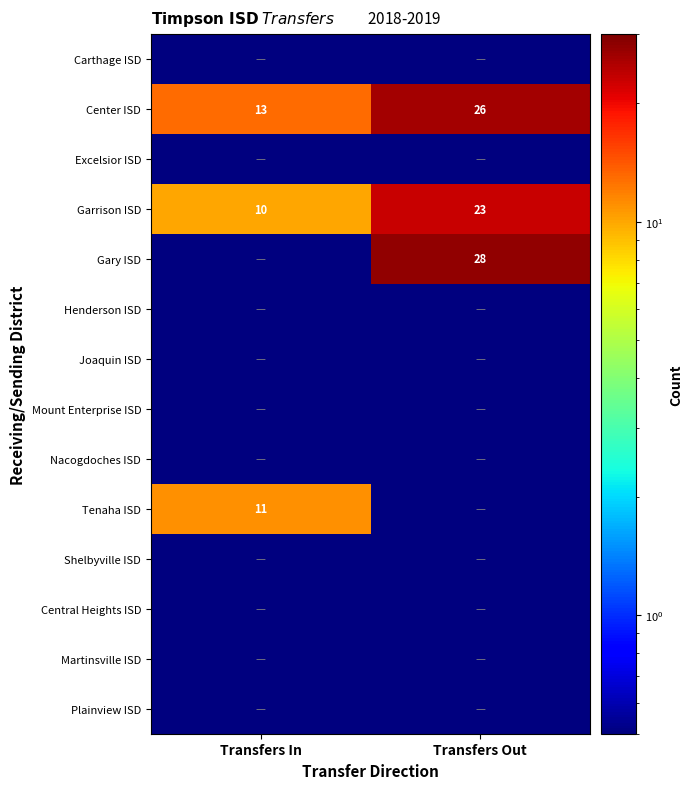

What is the difference between the maximum and minimum values in the Center ISD series?

13.0